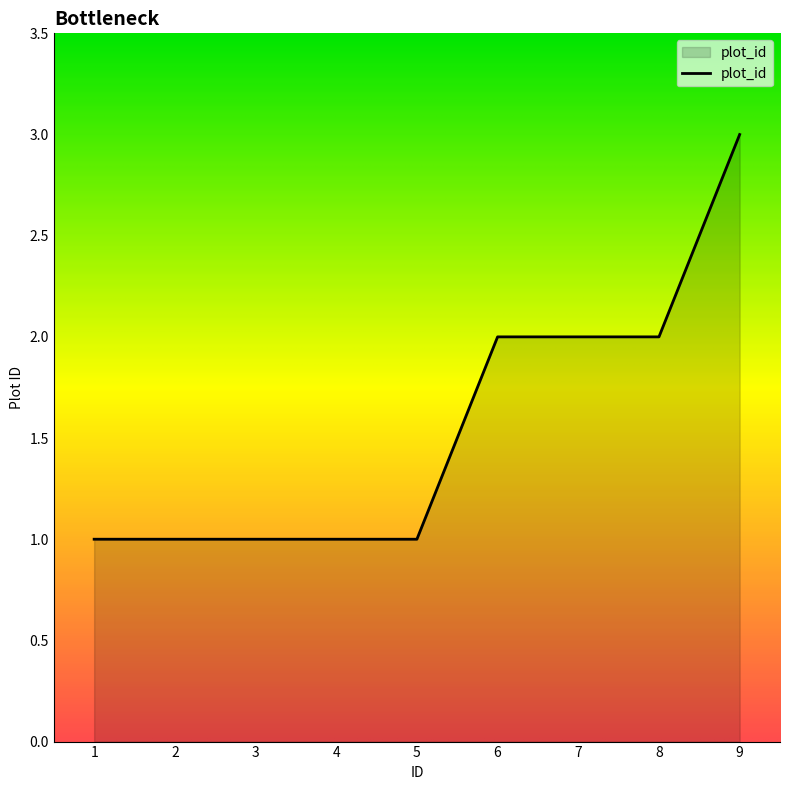

True or false: the data shows 1 at 1.

True